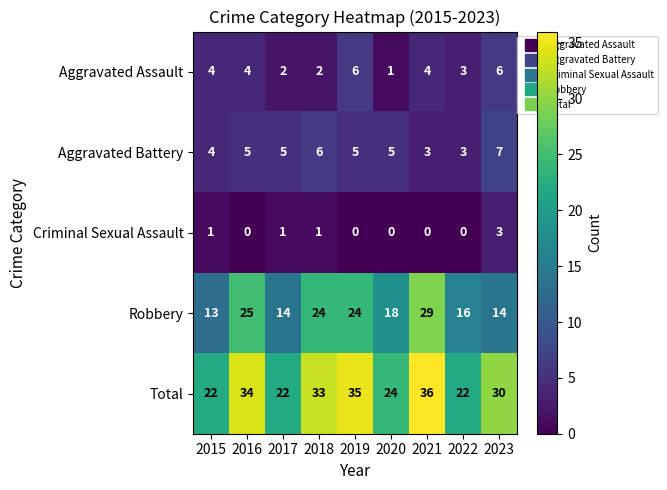

Rank the series at 2018 from lowest to highest value.

Criminal Sexual Assault, Aggravated Assault, Aggravated Battery, Robbery, Total